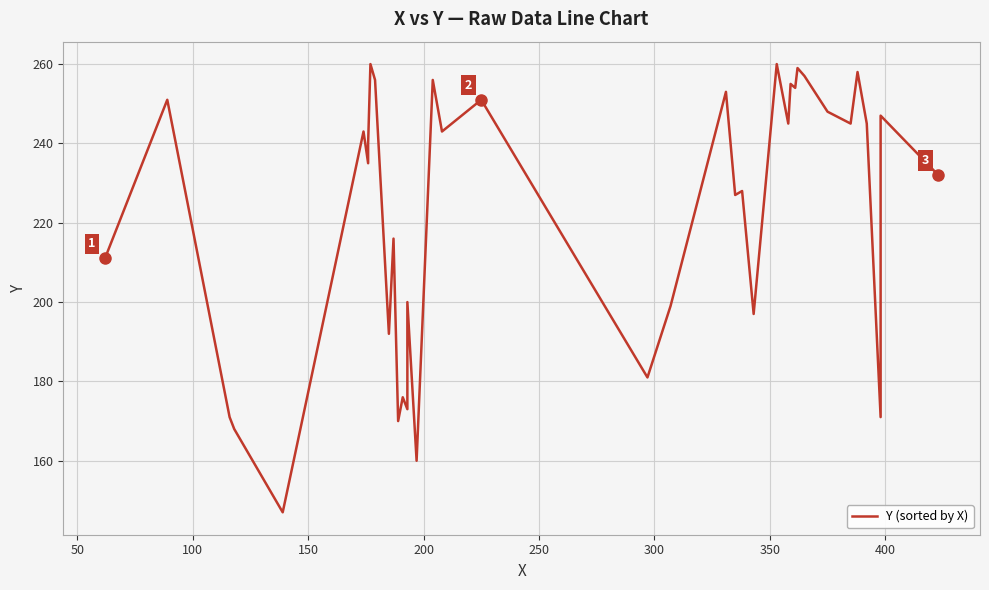

What is the average value?

221